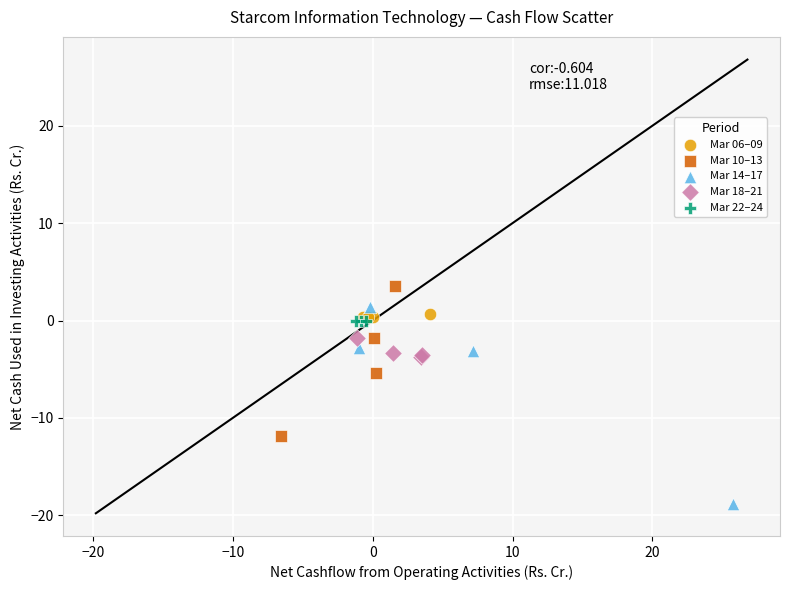

Which series contains the lowest Y value?

Mar 14–17